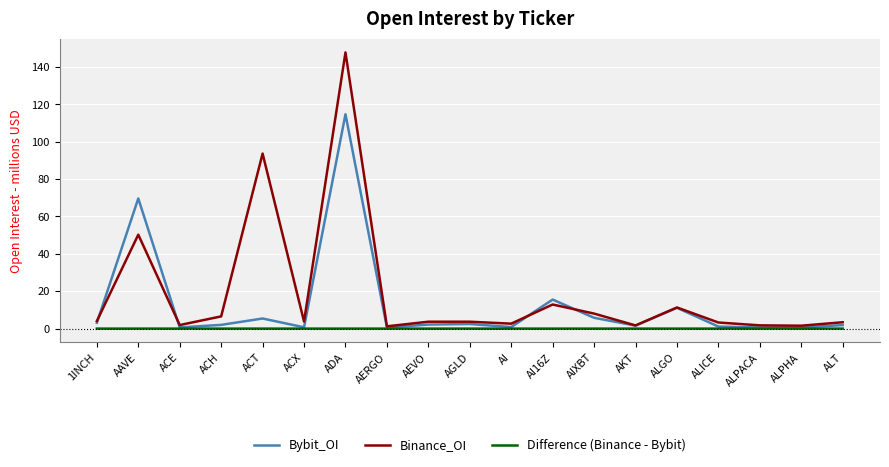

Which series has the widest spread of values?

Binance_OI